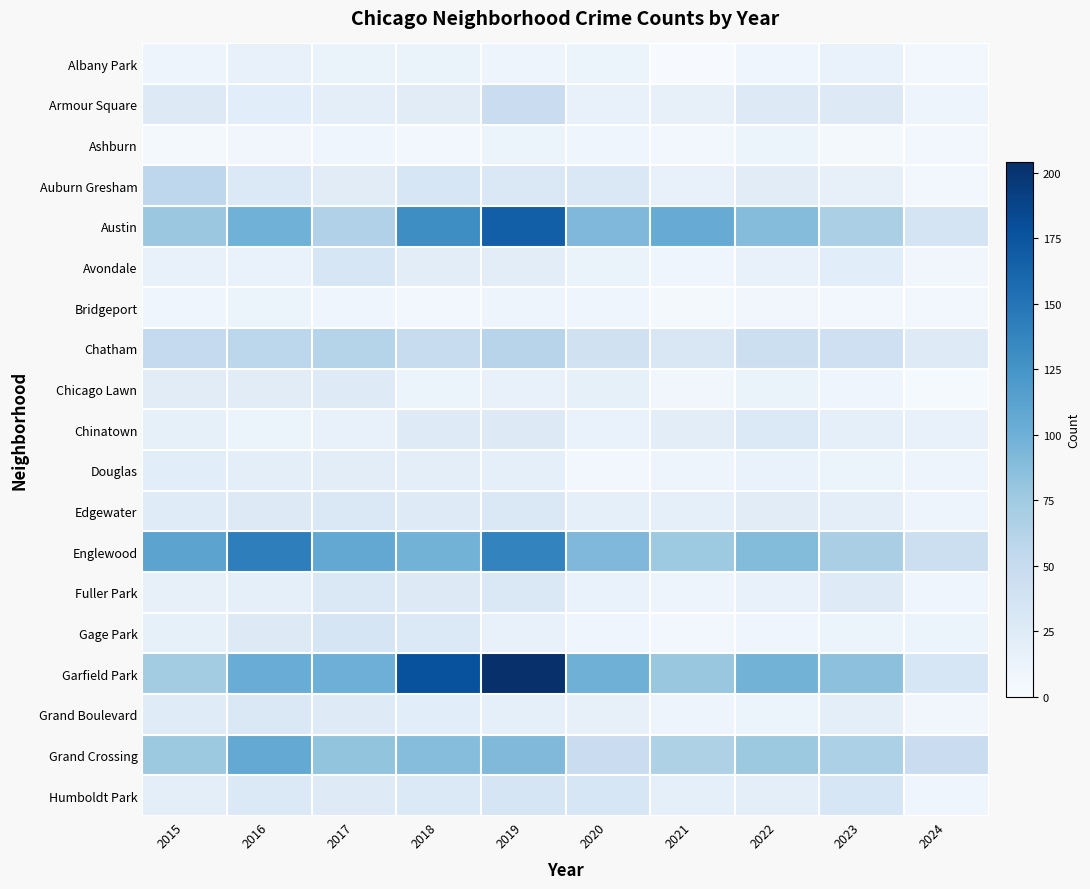

Between 2022 and 2023, which series saw the biggest shift?

Austin